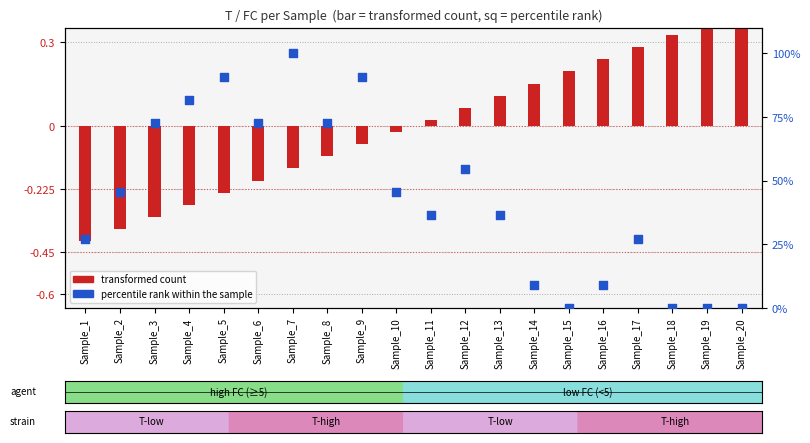

Which series reaches the minimum Y coordinate?

transformed count